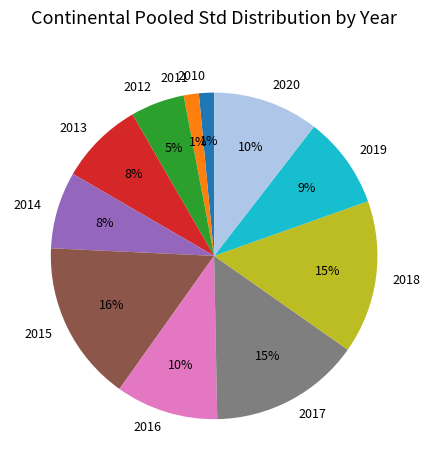

The 2016 slice represents 10% of the pie. True or false?

True